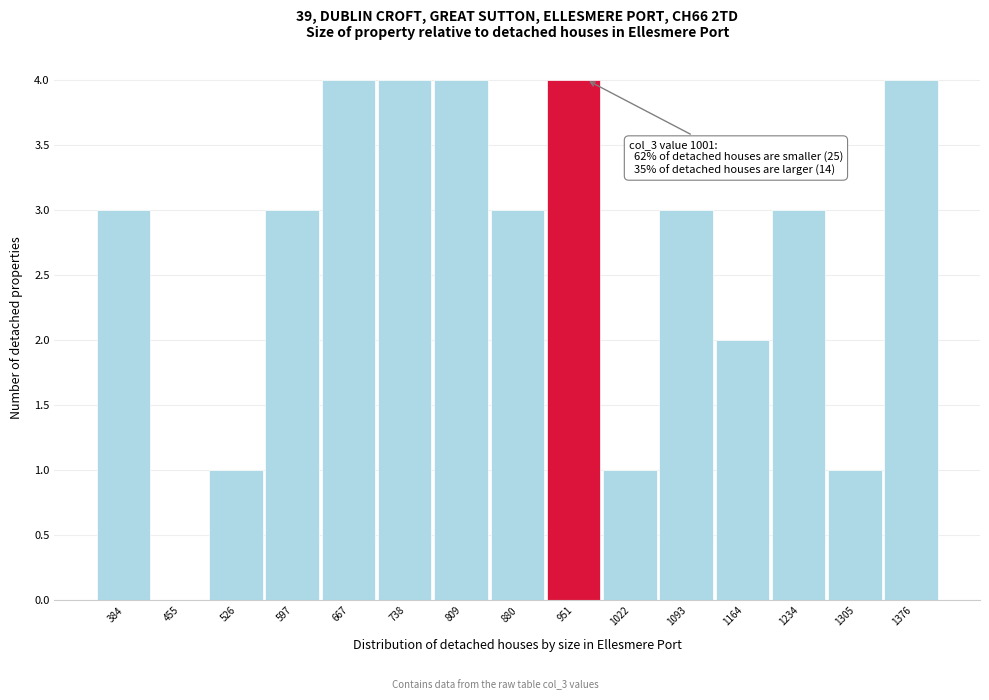

Reading left to right, extract all data points from this chart.

384=3	455=0	526=1	597=3	667=4	738=4	809=4	880=3	951=4	1022=1	1093=3	1164=2	1234=3	1305=1	1376=4